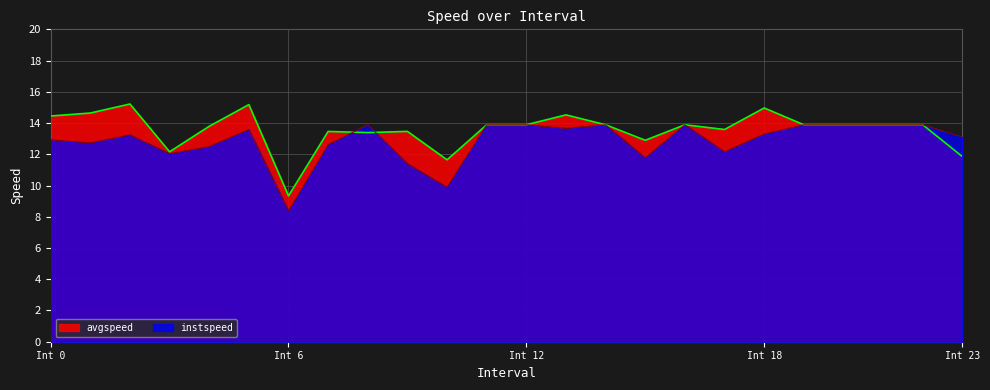

At which category does instspeed reach its first local valley?

1.0